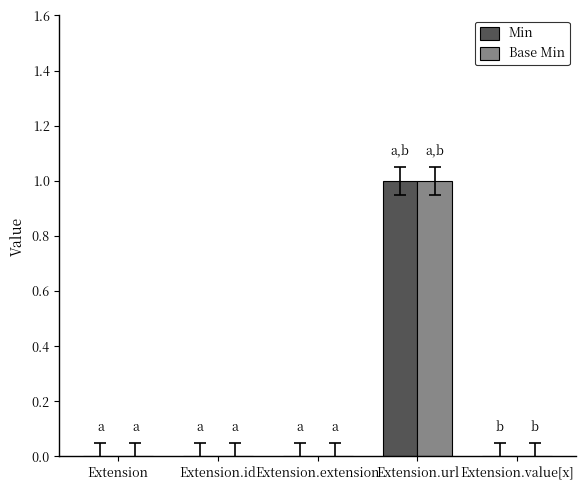

At which category is the sum across all series the highest?

Extension.url